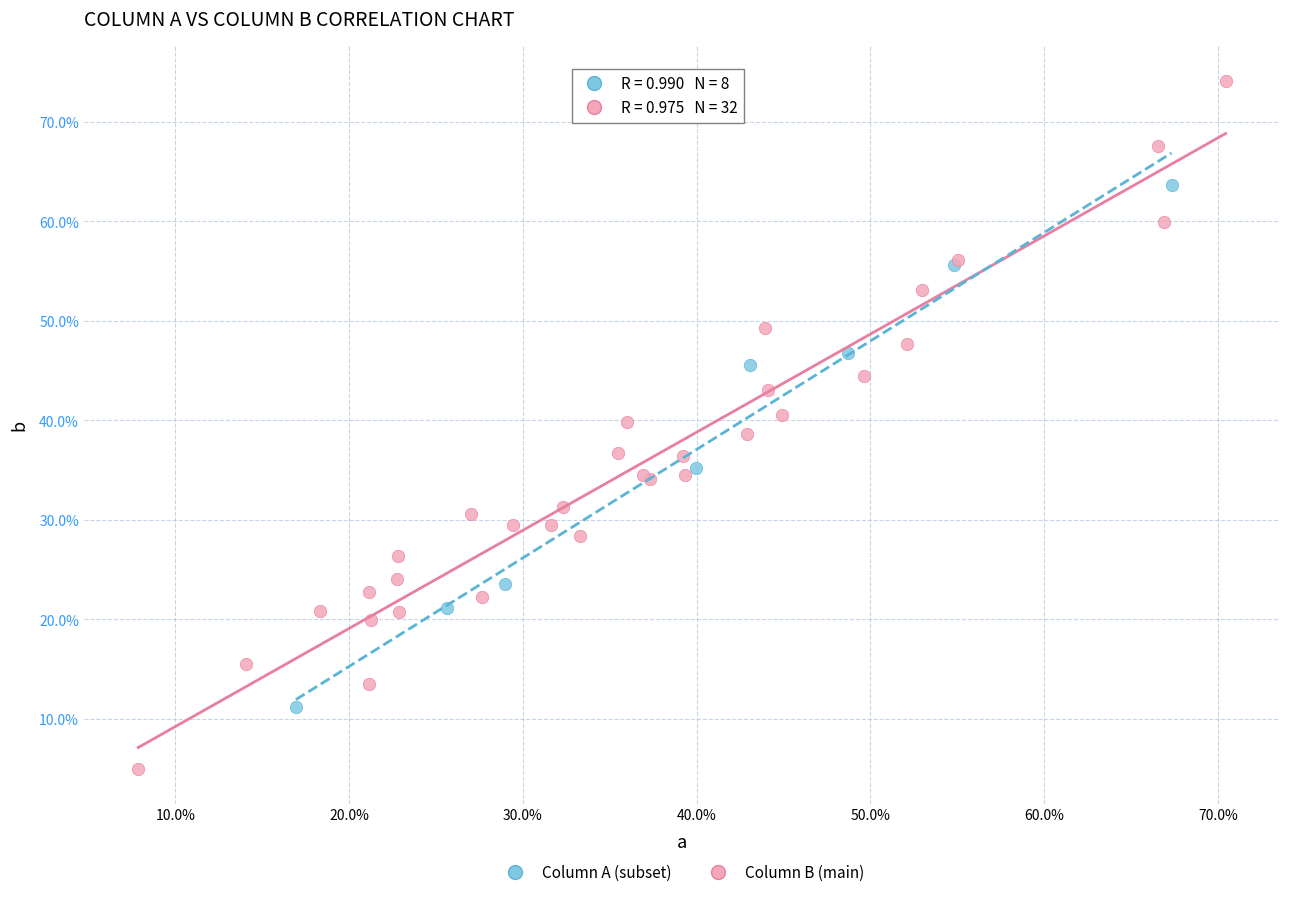

Which series contains the lowest Y value?

Column B (main)